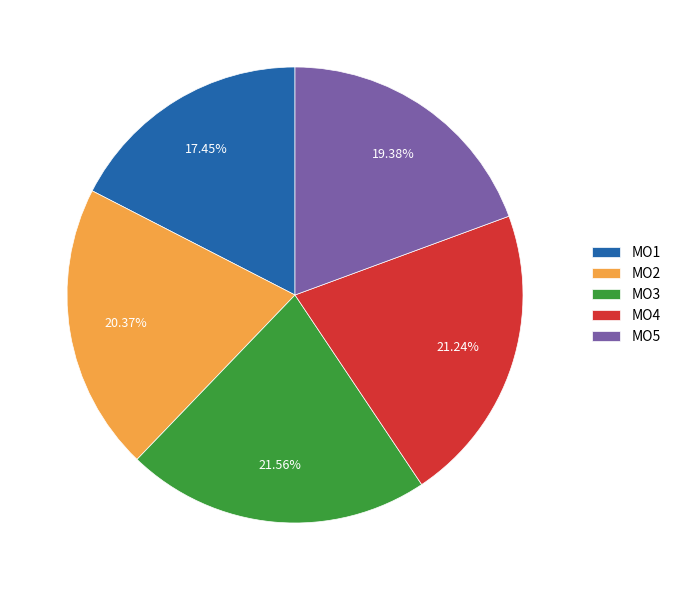

How many slices are in this pie chart?

5